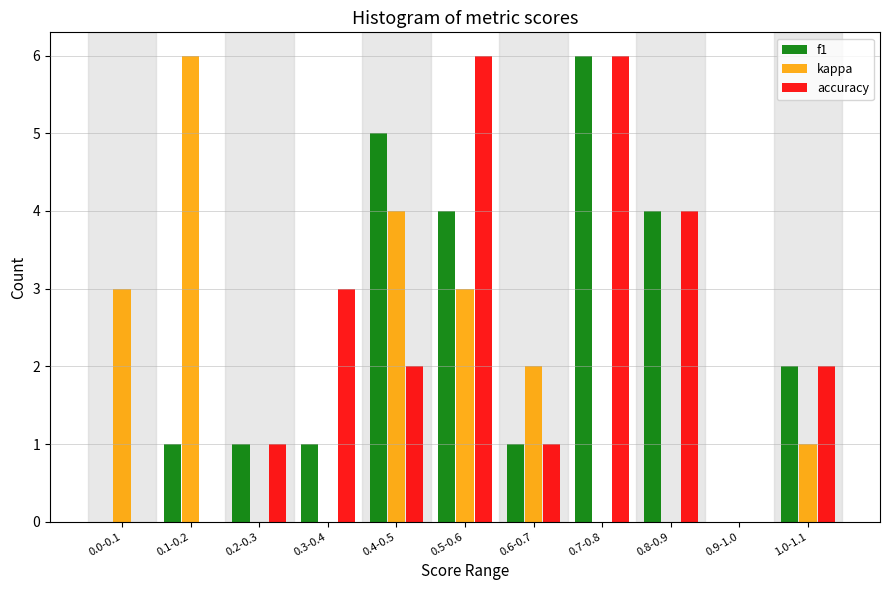

The accuracy series shows 2 at 0.8-0.9. True or false?

False